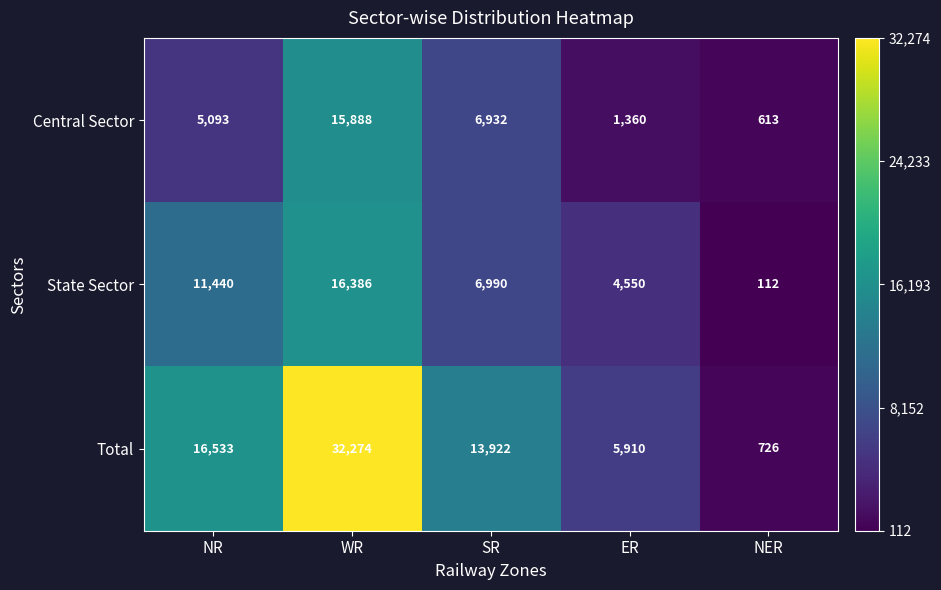

What is the sum of the Total values at ER and NR?

22443